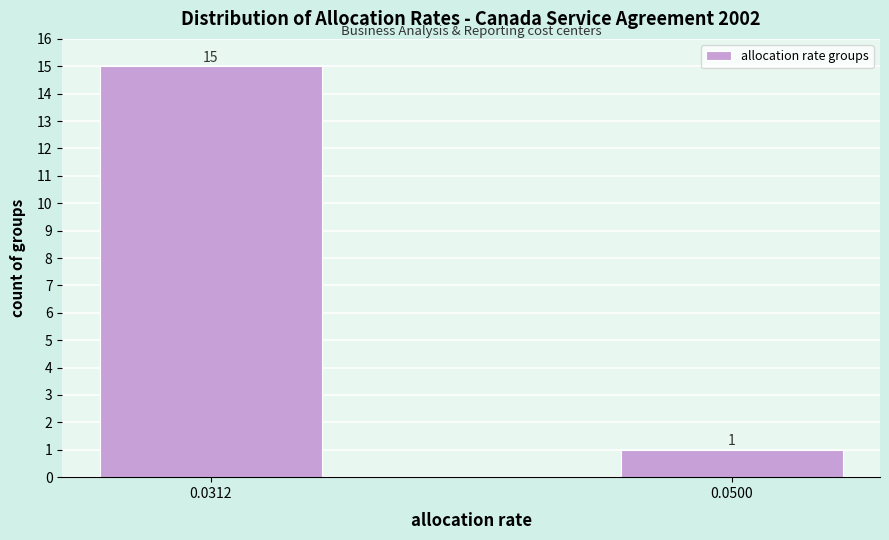

Reading left to right, extract all data points from this chart.

15	1